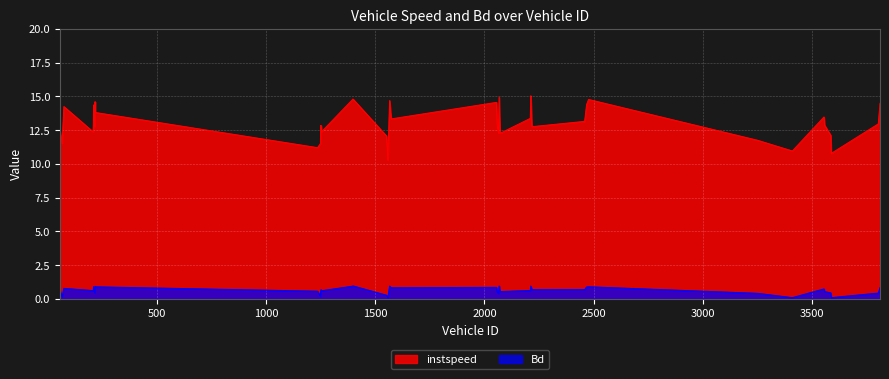

What is the difference between the instspeed values at 206 and 2459?

0.8